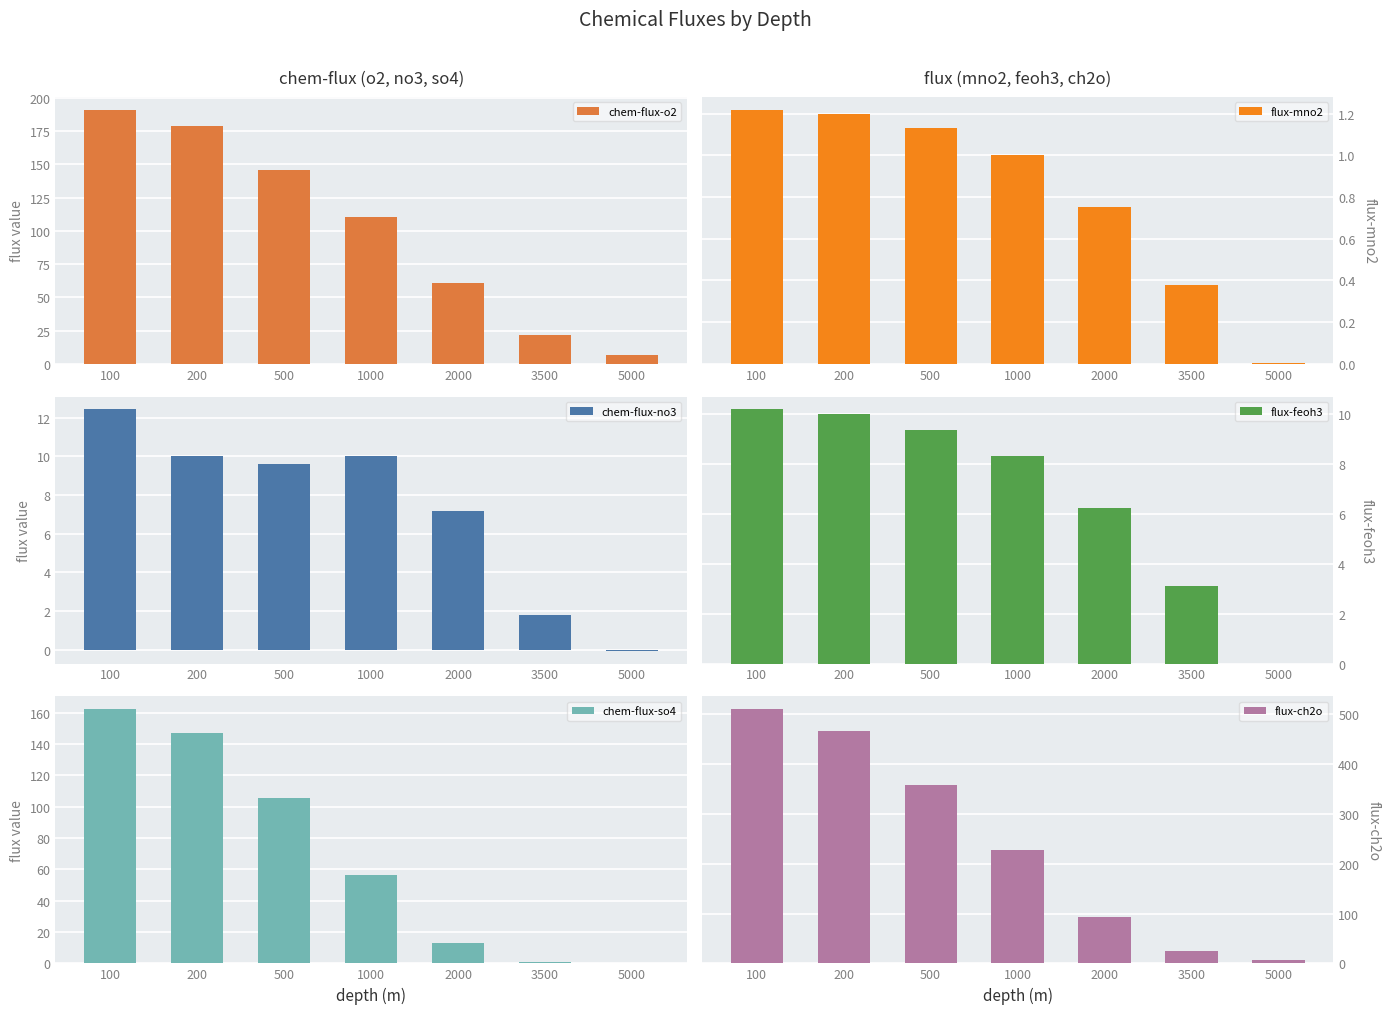

How many series are shown in this chart?

6